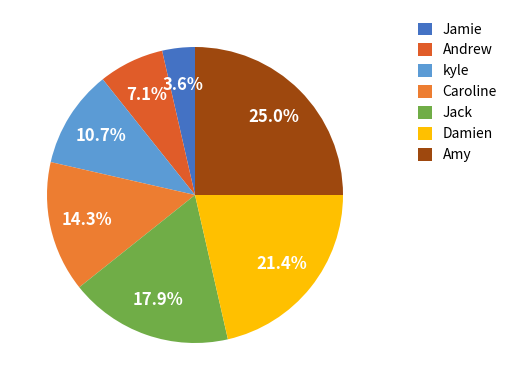

Which slice is the largest?

Amy